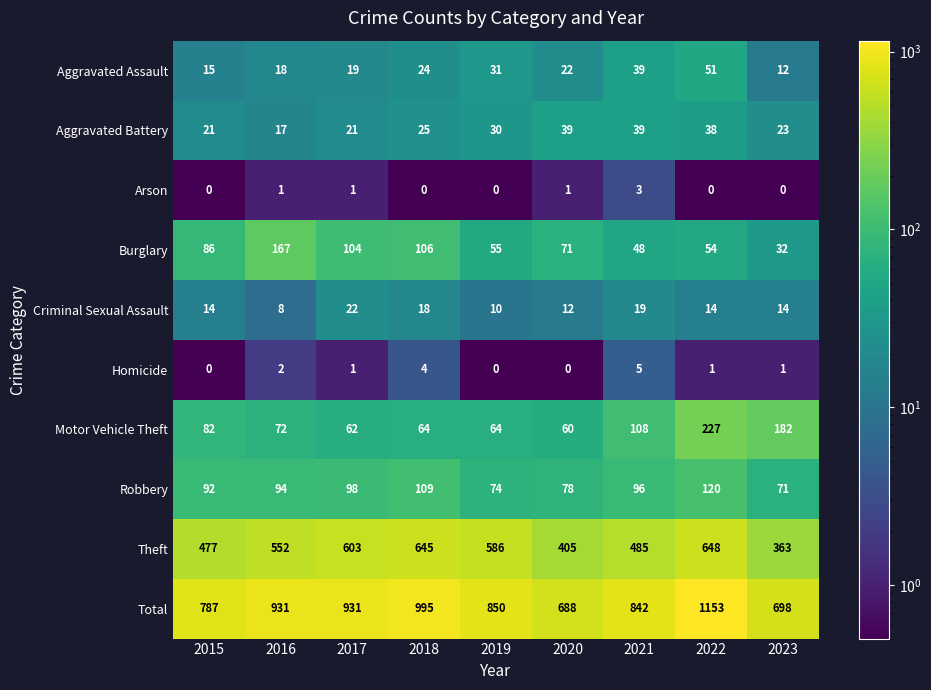

What is the spread (max minus min) of values at 2021?

839